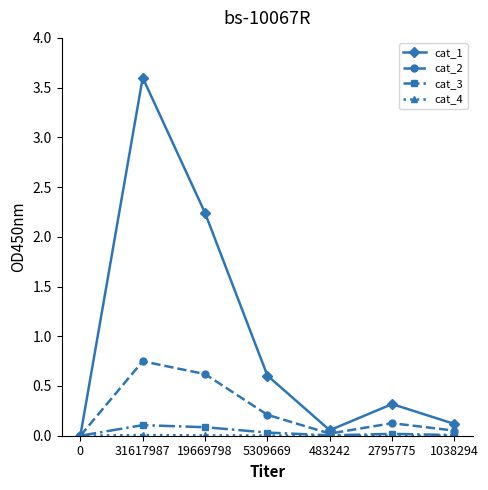

Which series has the largest total across all categories?

cat_1